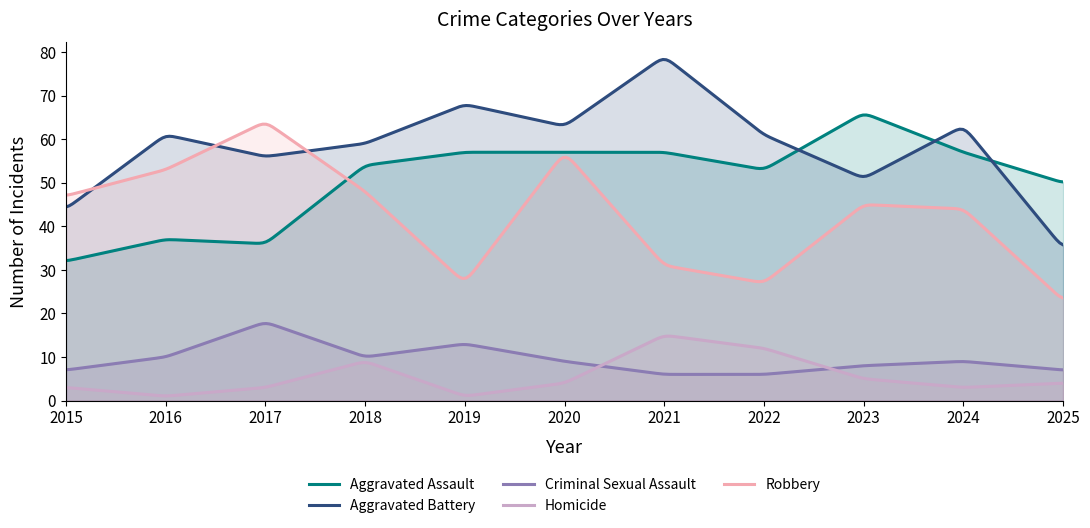

Which series has the largest total across all categories?

Aggravated Battery